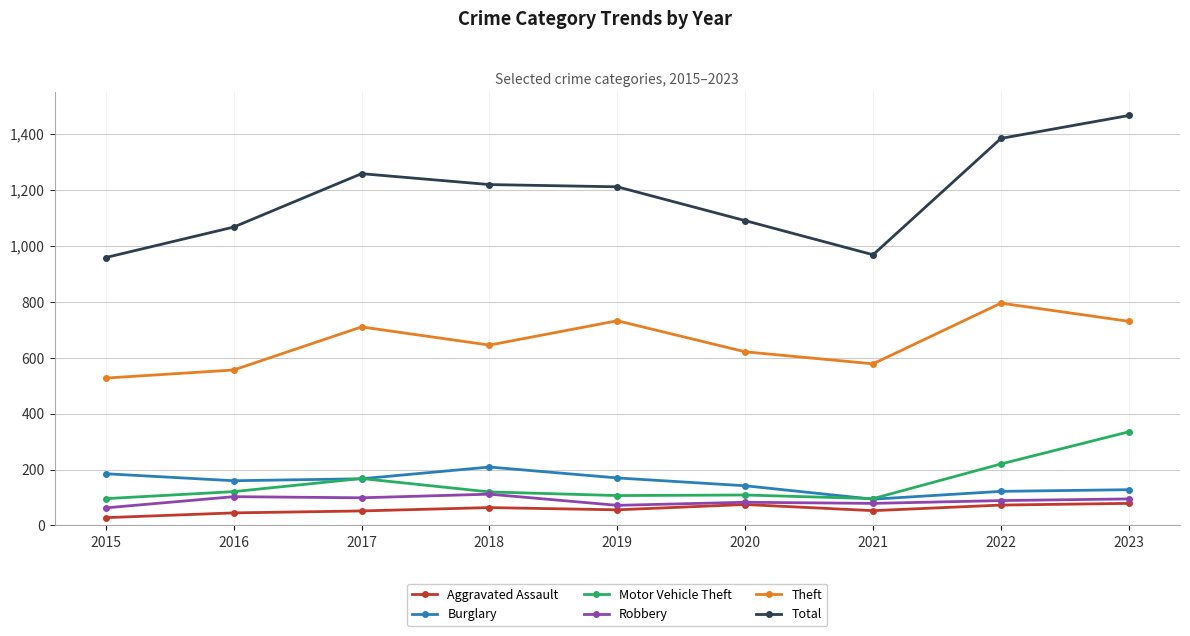

Which series changed the most between 2015 and 2022?

Total